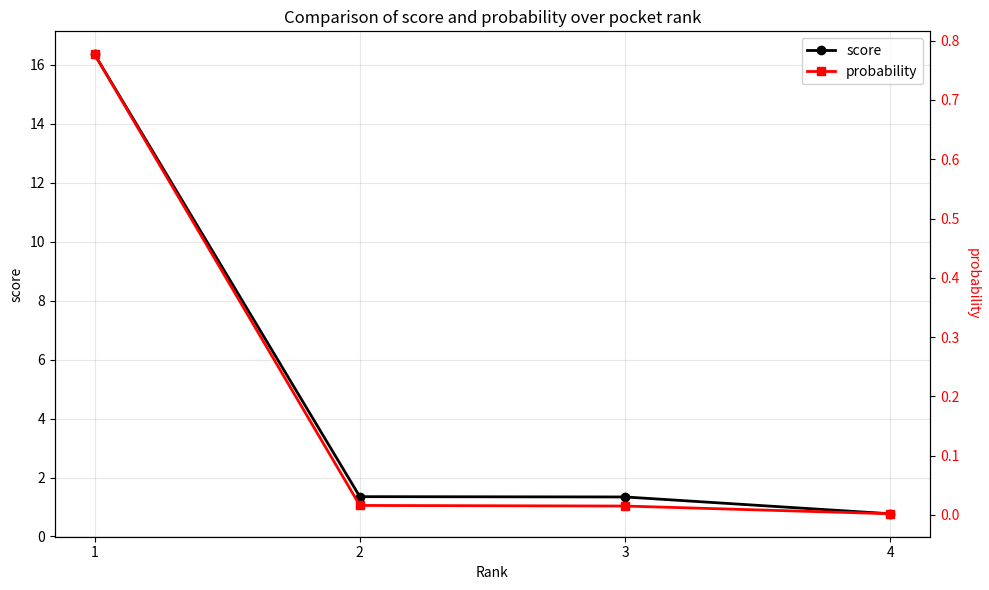

The probability series shows 0.0 at 4. True or false?

False